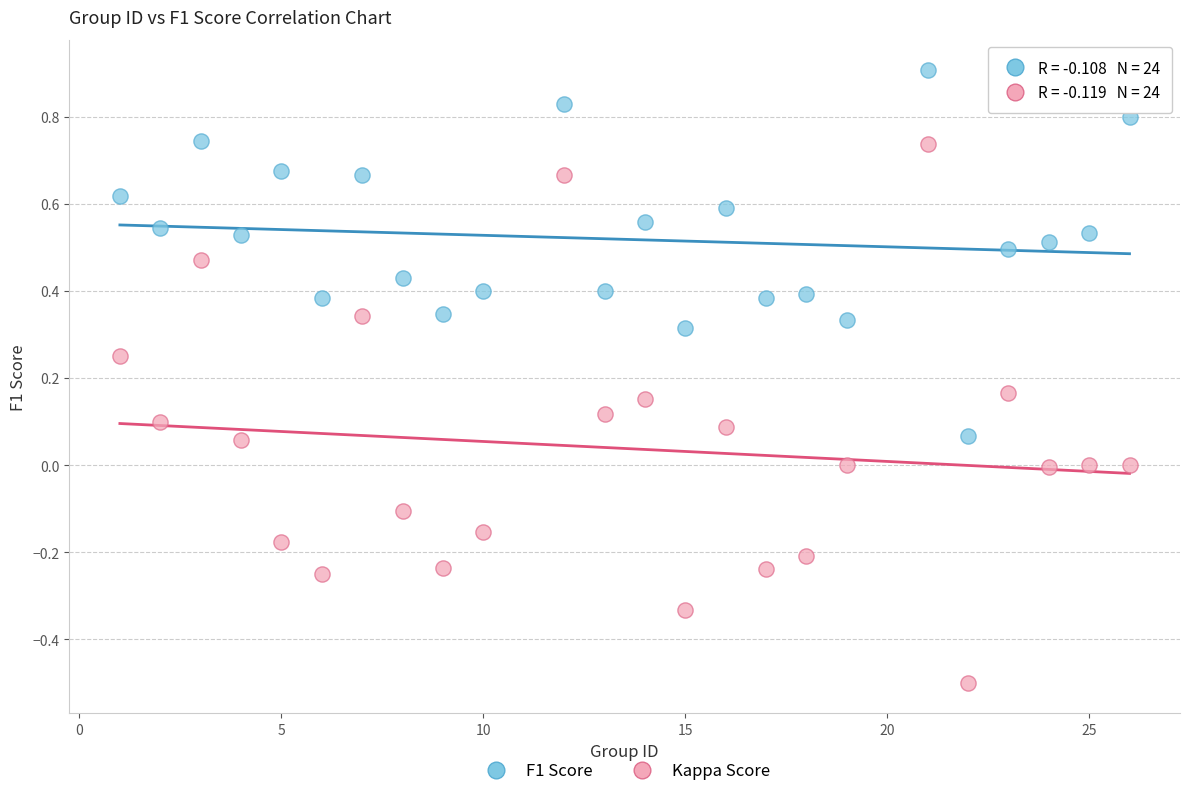

Which series contains the lowest Y value?

Kappa Score